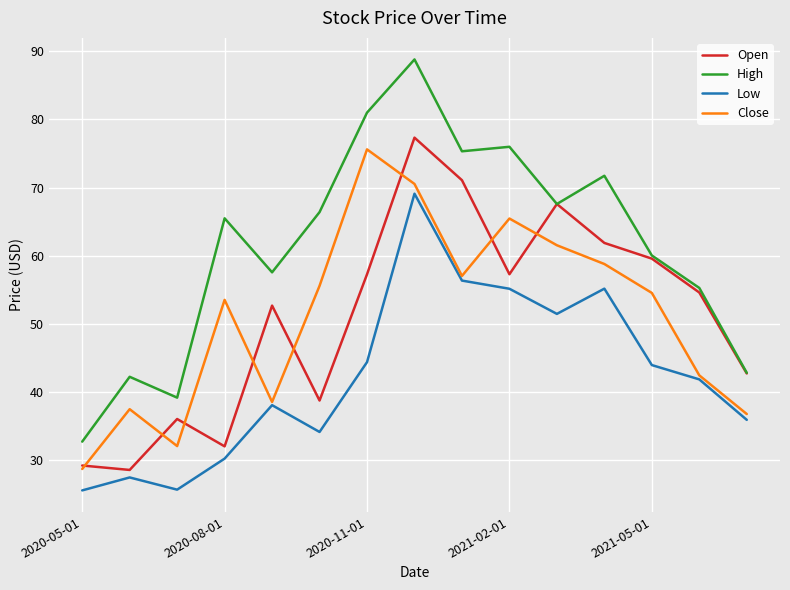

What is the minimum value shown in the chart?

25.6